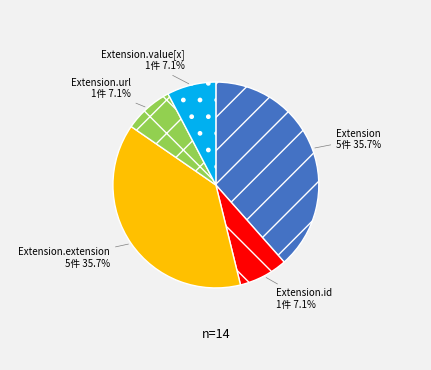

Is it true that Extension.id is 7% of the pie?

False